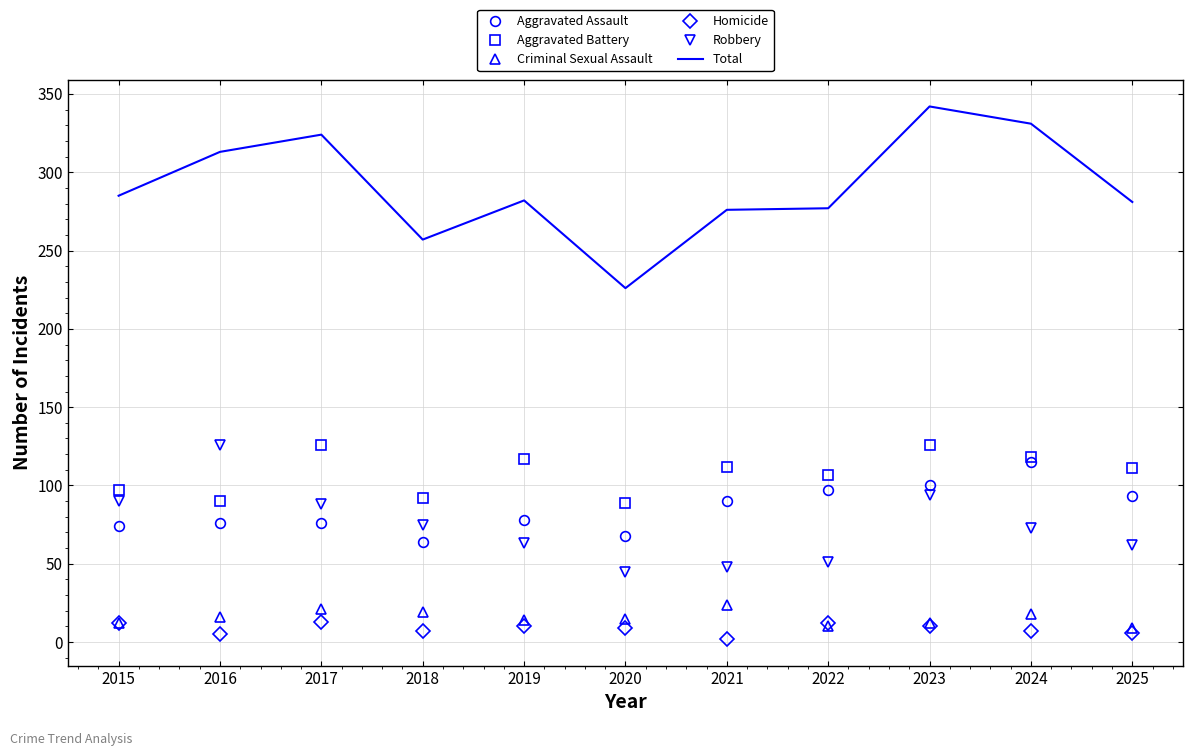

Where does the Homicide series first go above 9?

2015